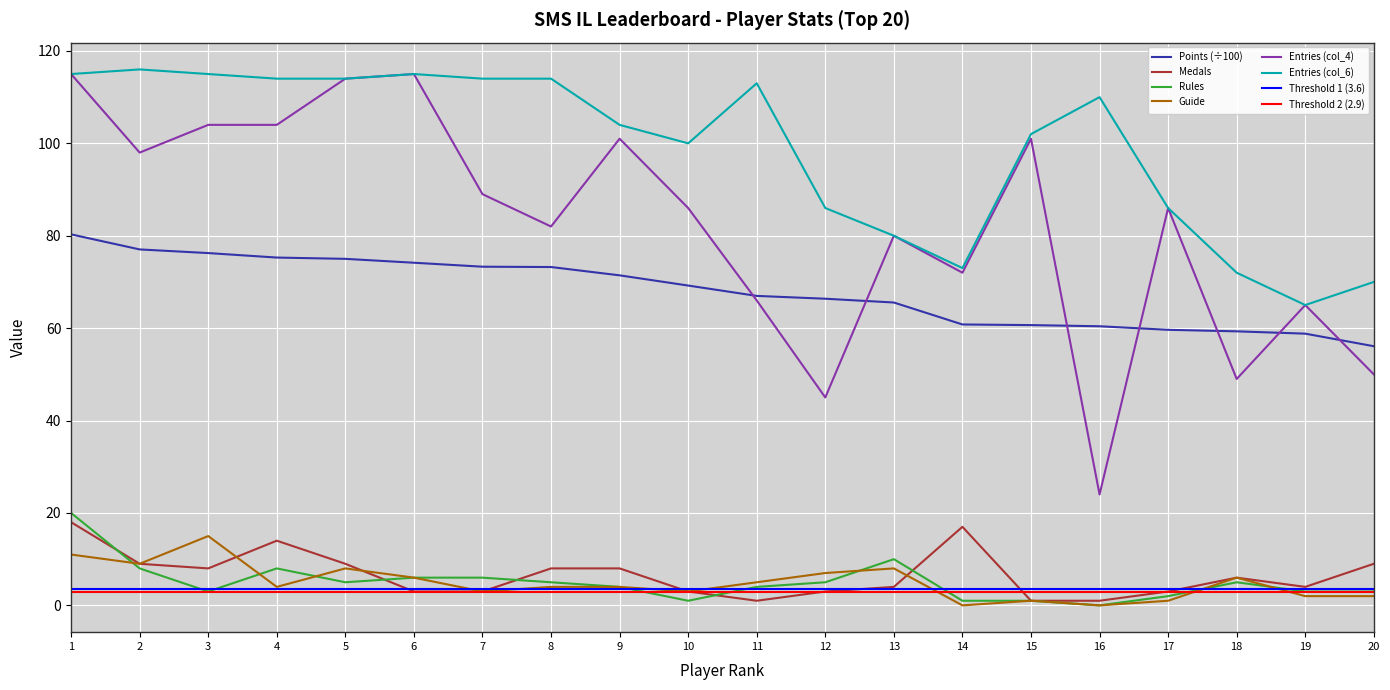

Is the value of Points (÷100) at 14 greater than the value of Entries (col_4) at 13?

No